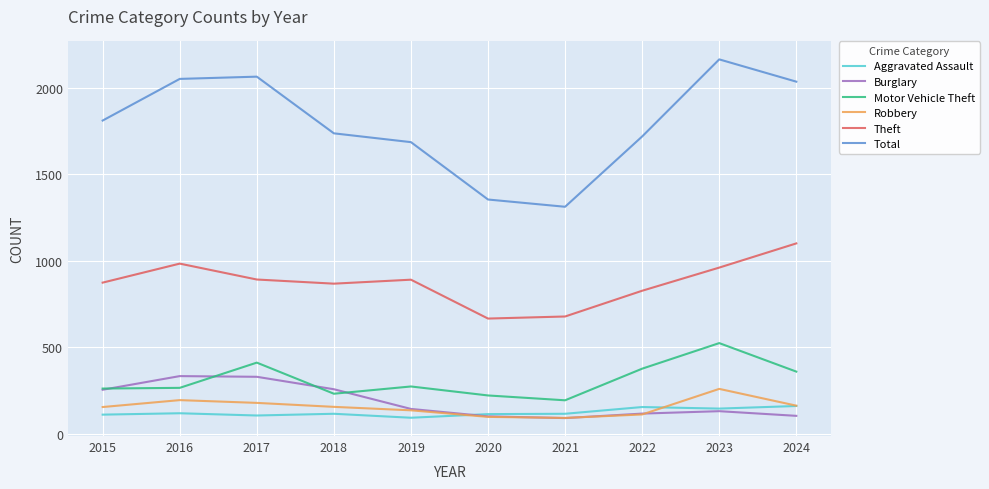

Which series has the widest spread of values?

Total